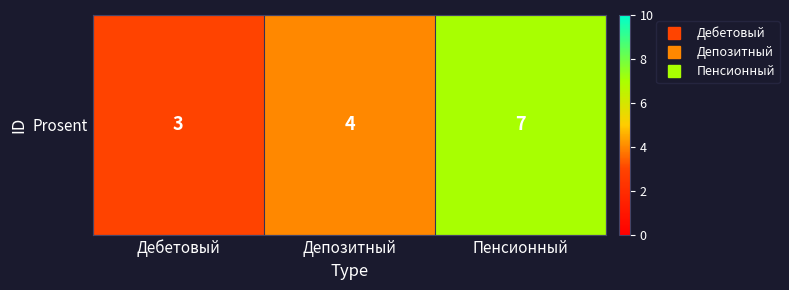

Where is the data nearest to the value 5?

Депозитный